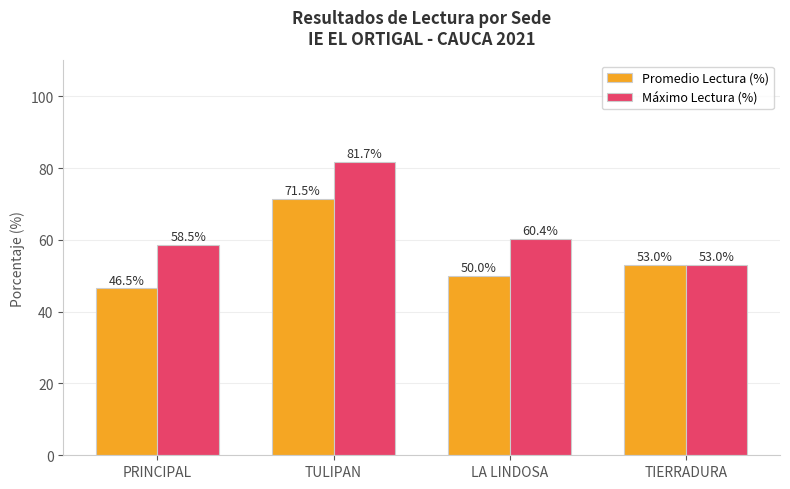

Which series changed the most between PRINCIPAL and LA LINDOSA?

Promedio Lectura (%)